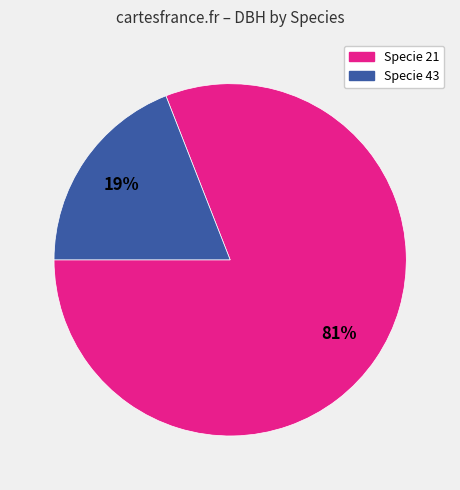

Is there a majority slice in this chart?

Yes